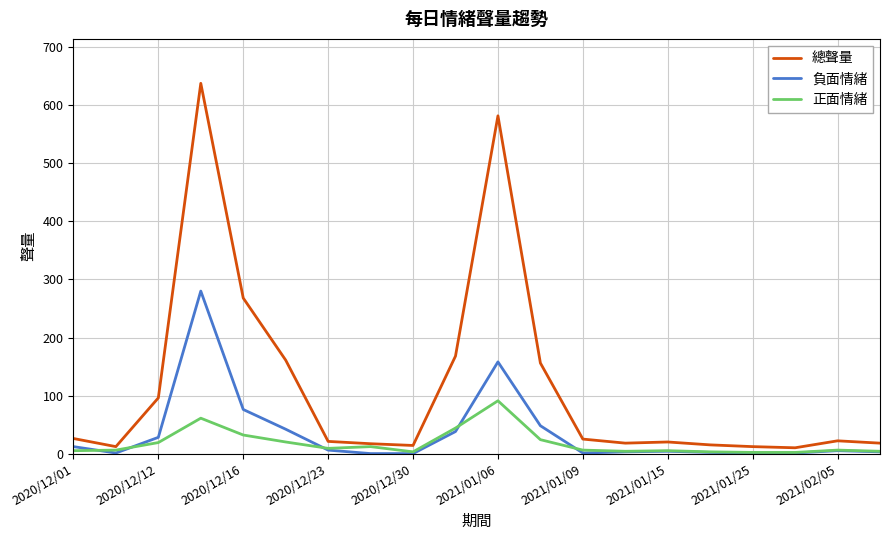

Rank the series by their maximum value, from lowest to highest.

正面情緒, 負面情緒, 總聲量